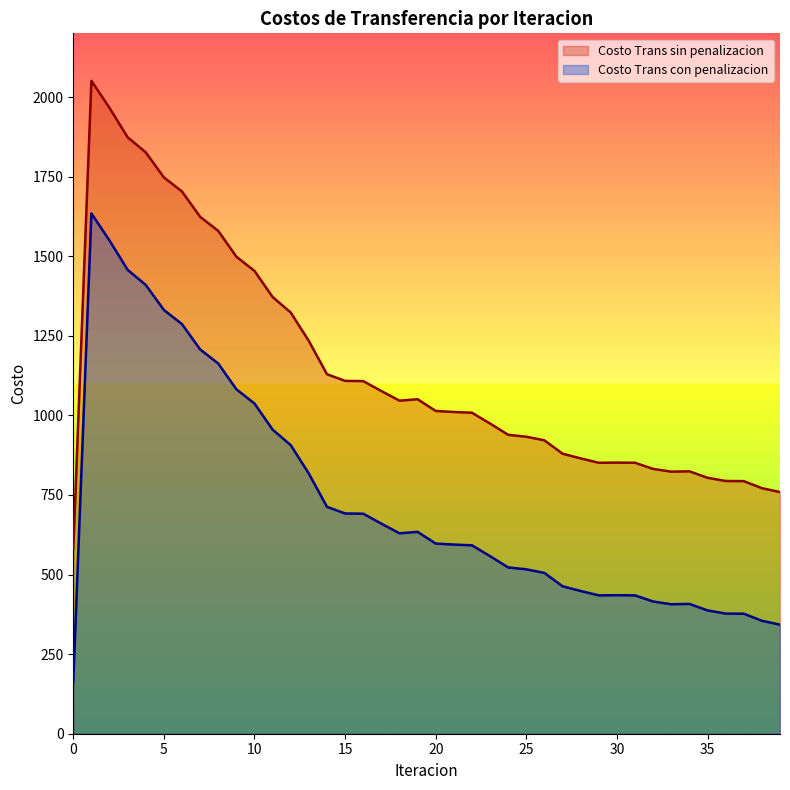

Rank the series by their average value, from highest to lowest.

Costo Trans sin penalizacion, Costo Trans con penalizacion